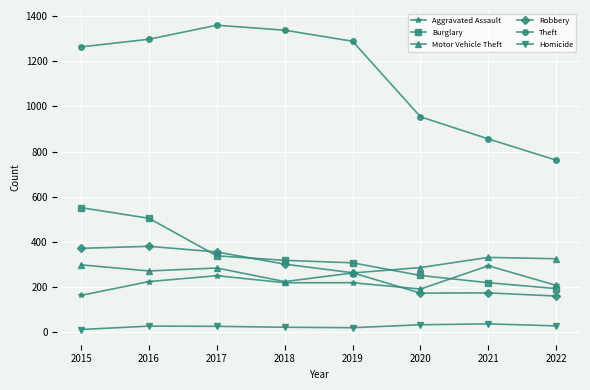

What is the maximum value shown in the chart?

1359